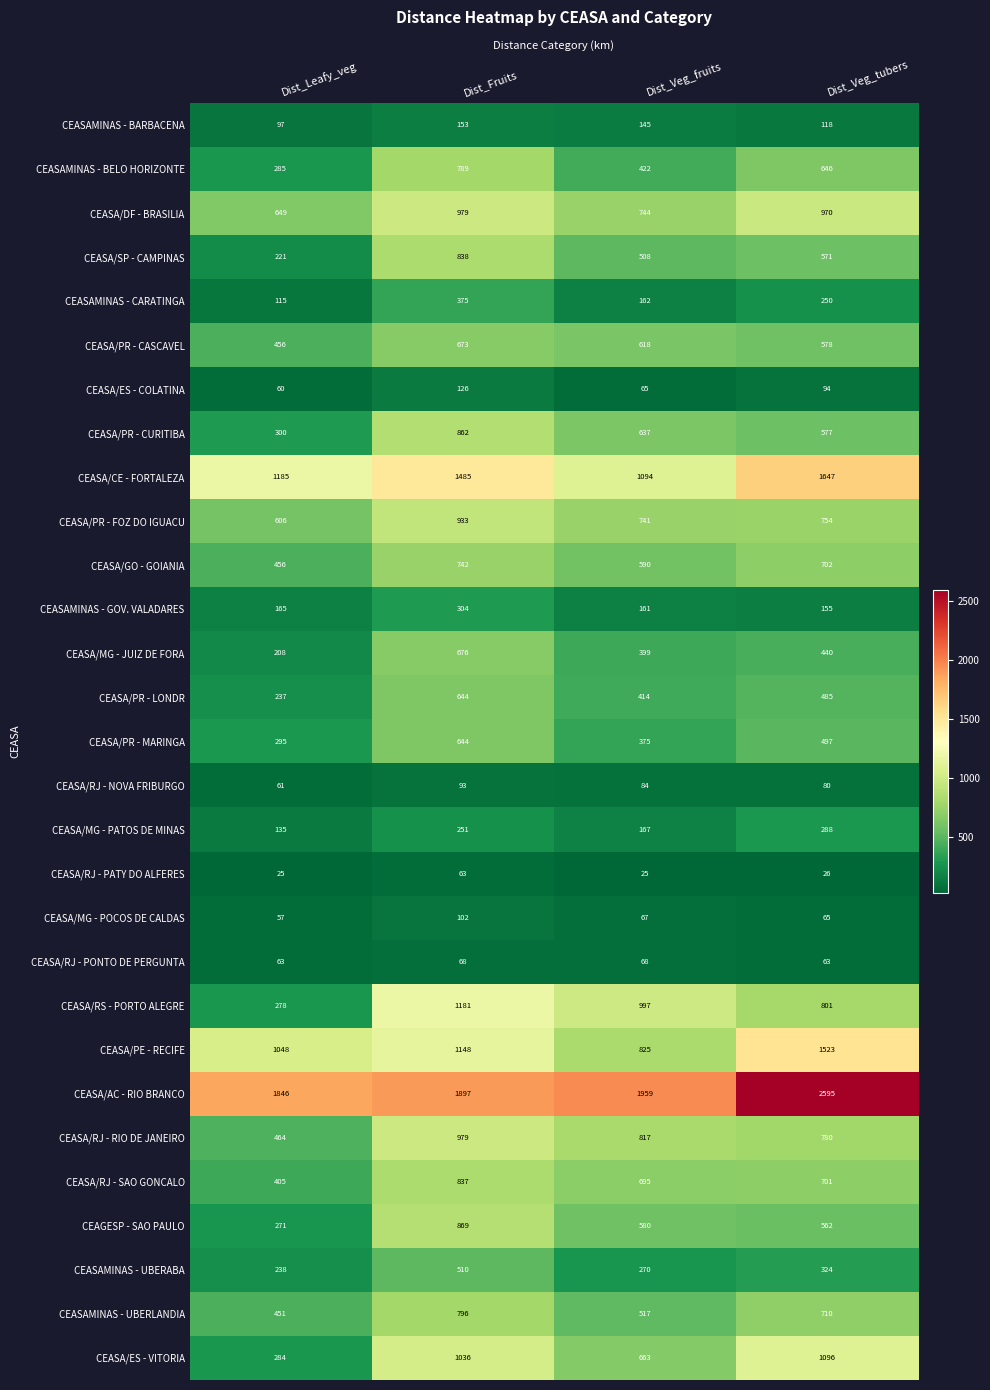

What is the spread (max minus min) of values at Dist_Leafy_veg?

1821